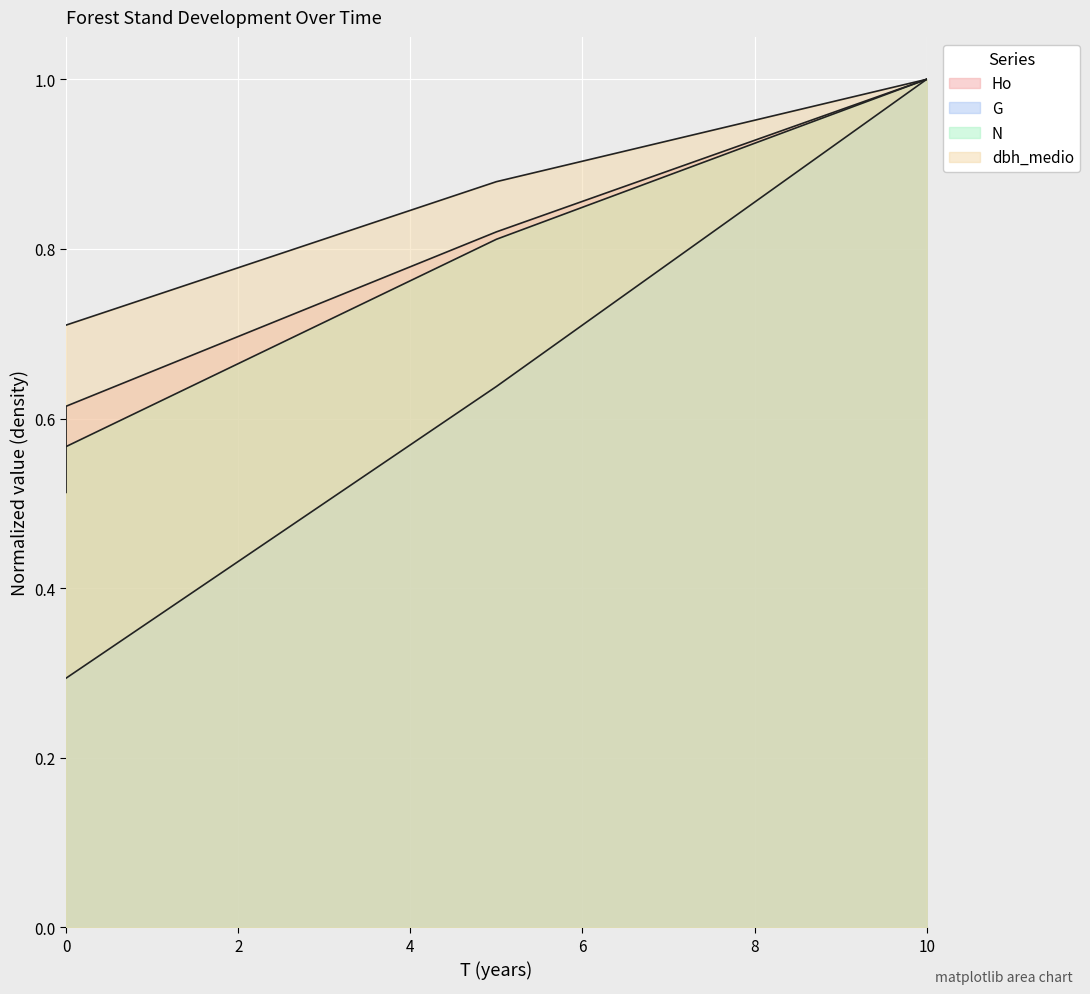

The G series shows 0.5 at 0. True or false?

False